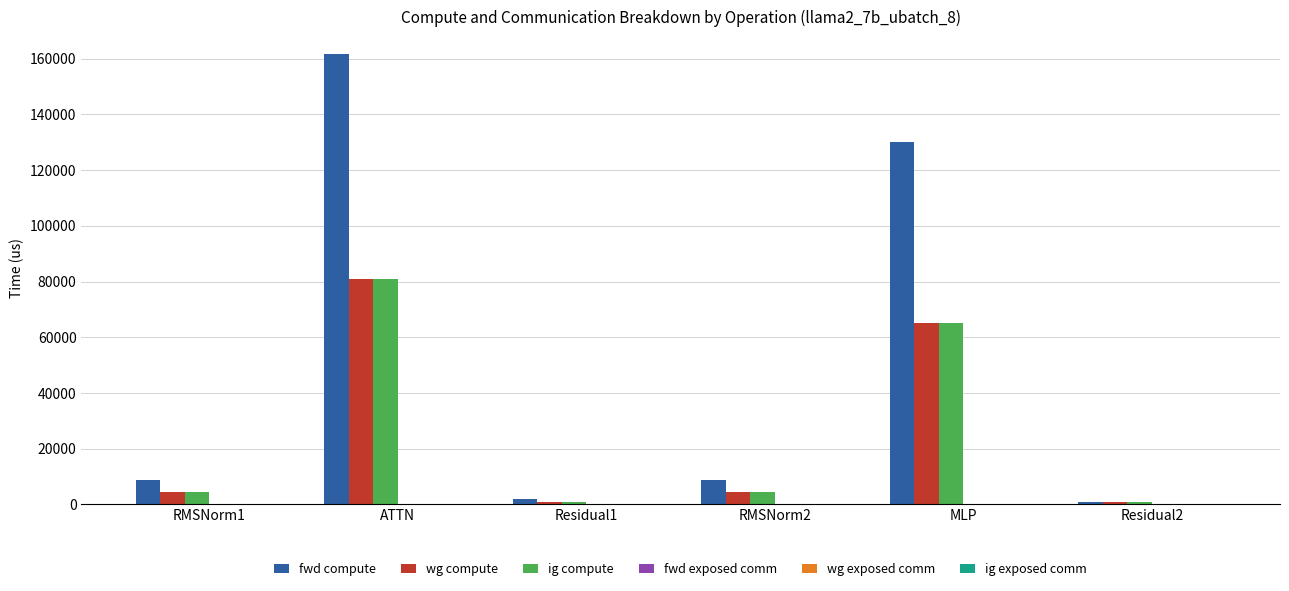

Is the value of wg compute at Residual1 greater than the value of ig compute at RMSNorm2?

No